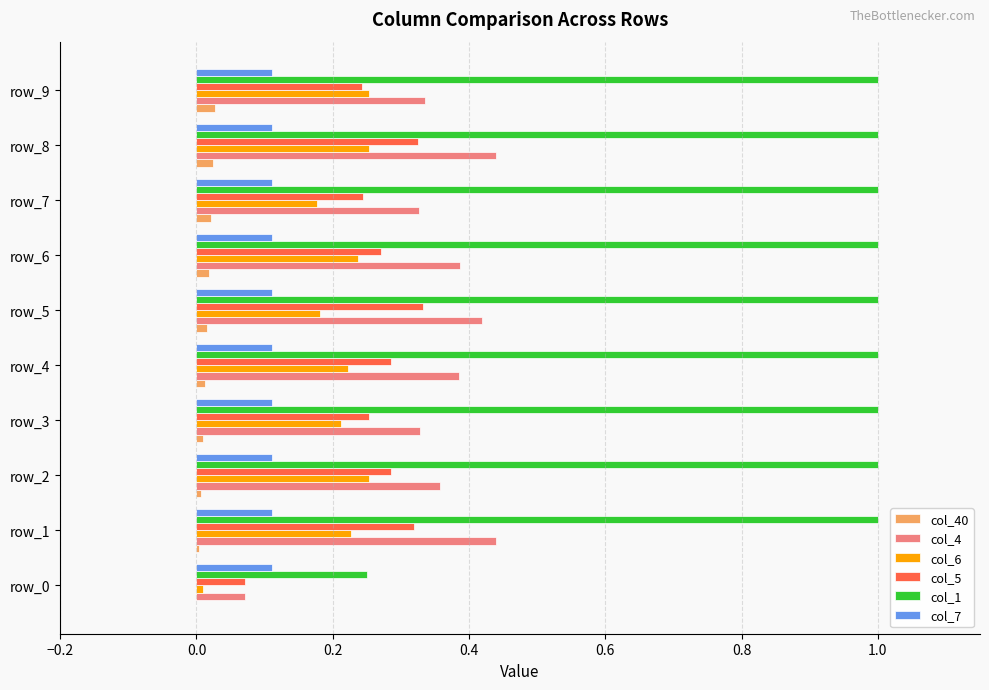

Which series has the widest spread of values?

col_1